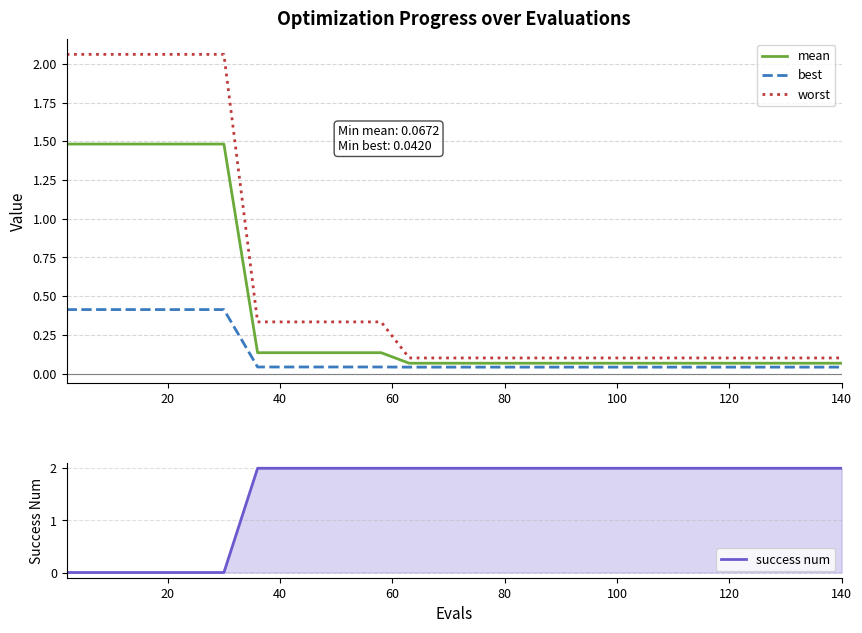

What is the difference between the maximum and second lowest values in the worst series?

2.0